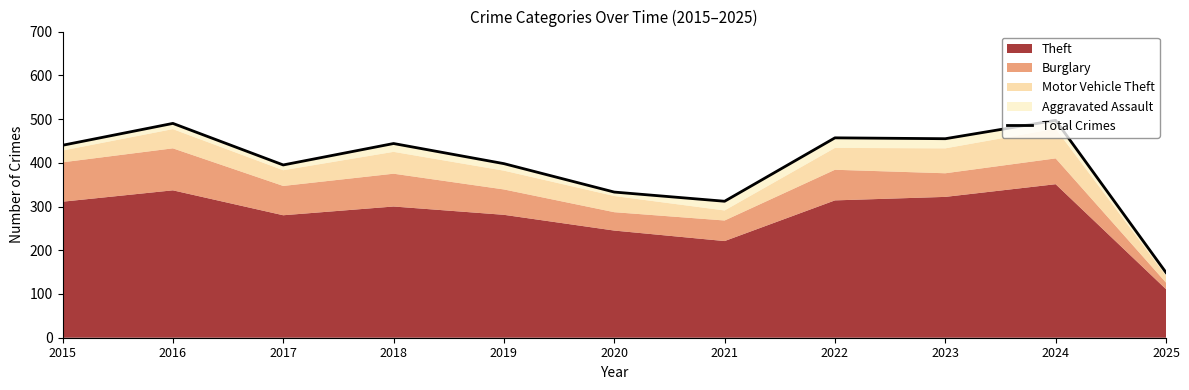

Does the chart display data point markers on the line(s)?

No